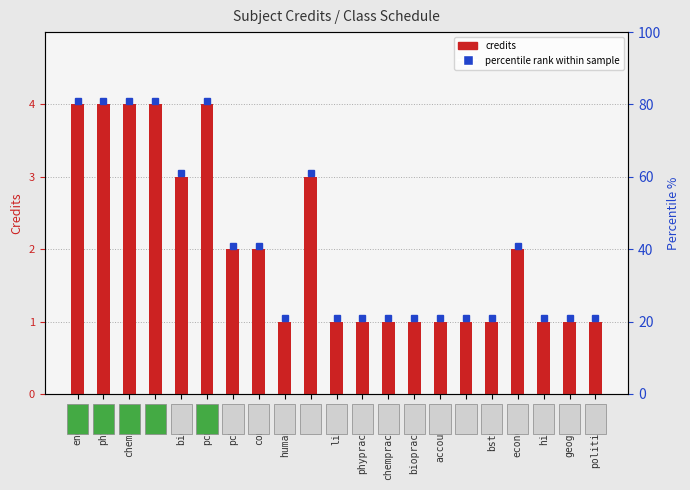

Approximately how many times larger is the value at accountacy compared to bstudies?

1.0